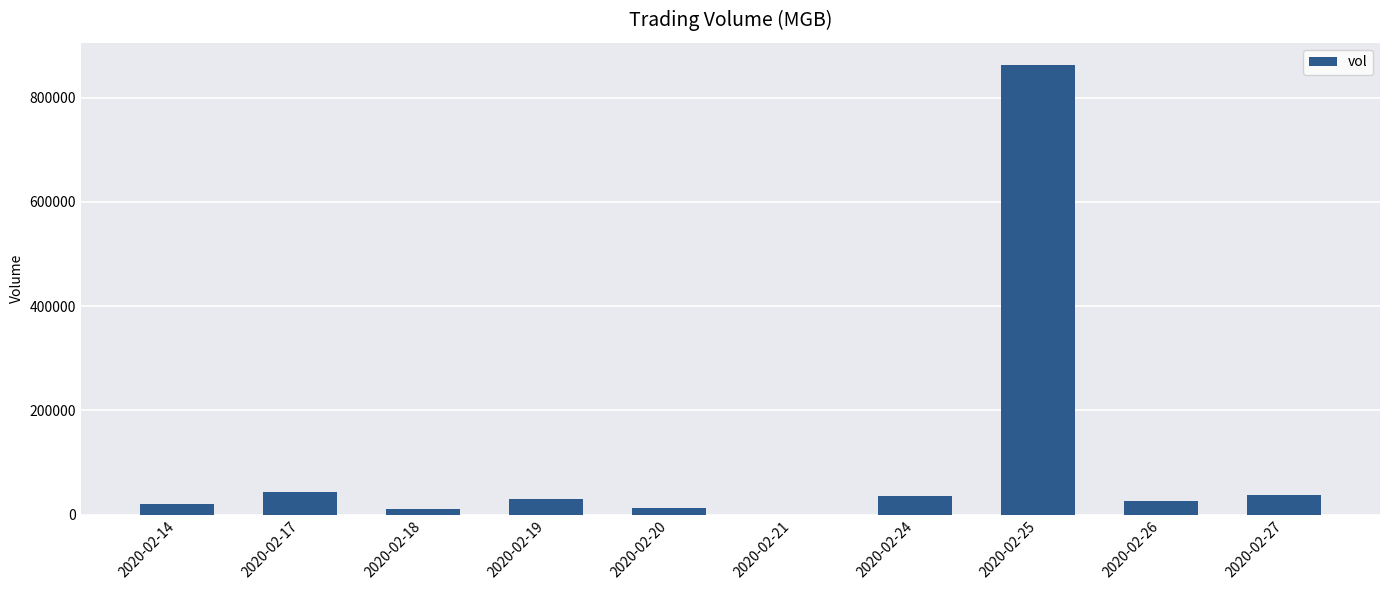

What is the greatest value displayed?

862100